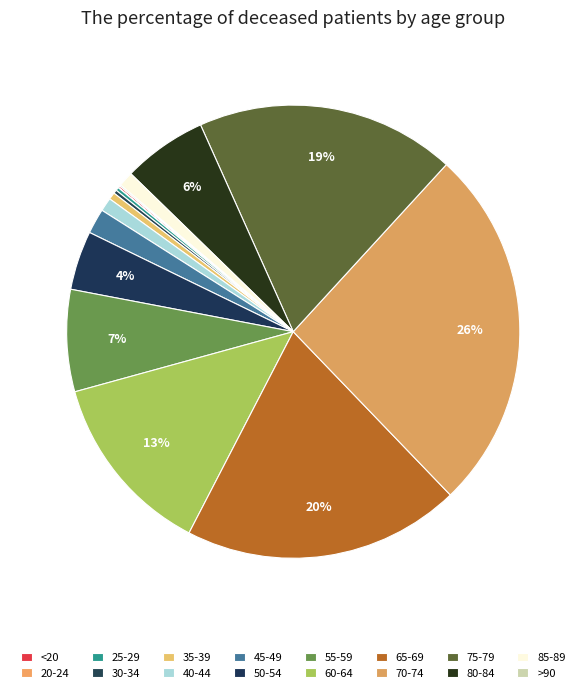

Which category has the smallest portion of the pie?

20-24